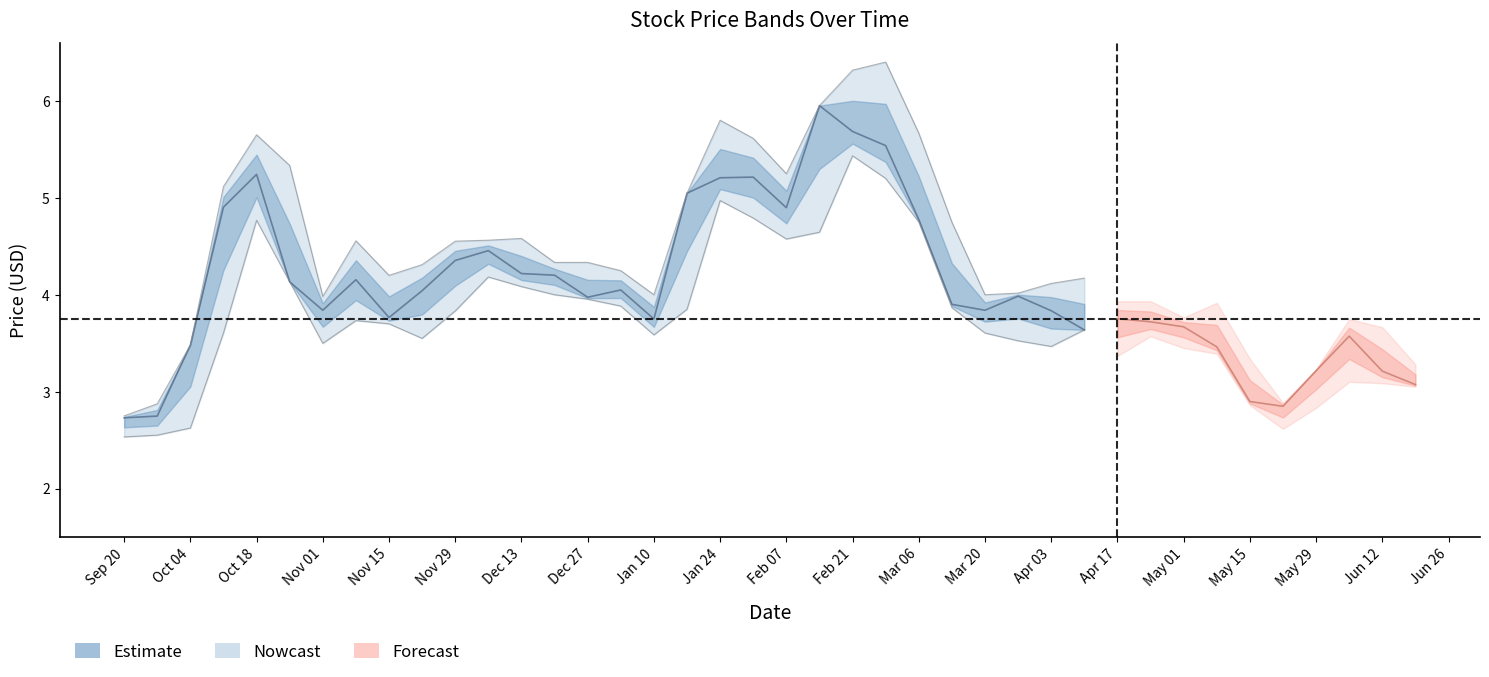

What is the difference between the Low values at 1999-12-13 and 1999-12-06?

0.1